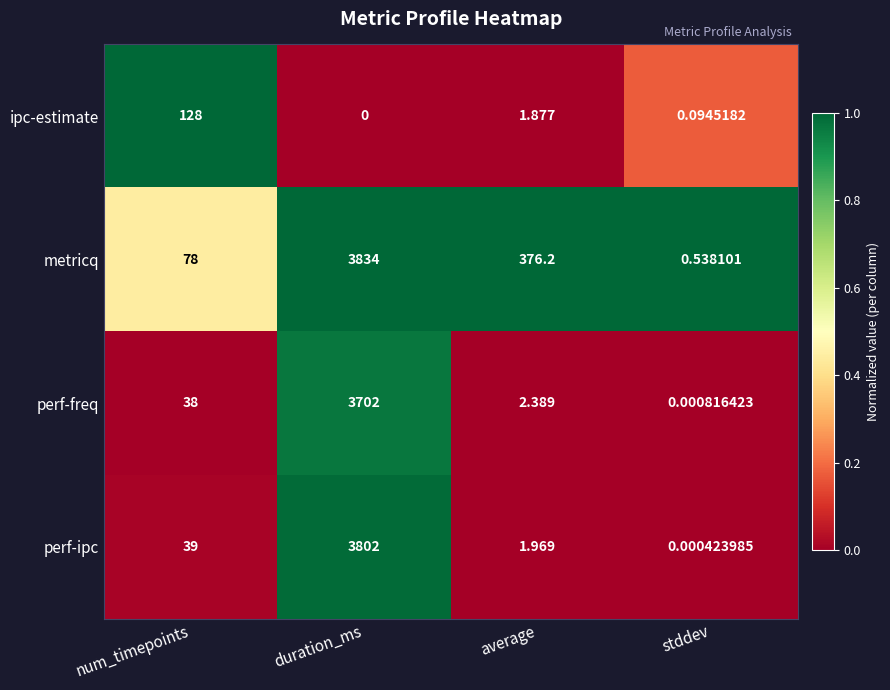

Count the number of data series in this chart.

4